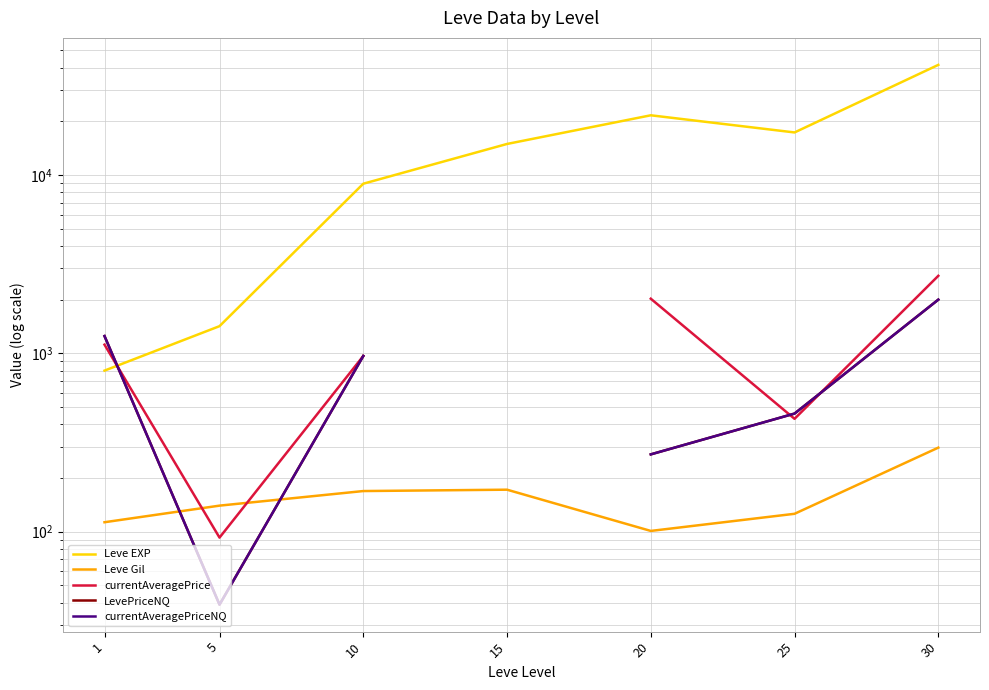

The value of currentAveragePriceNQ at 5 is 66.9. True or false?

False